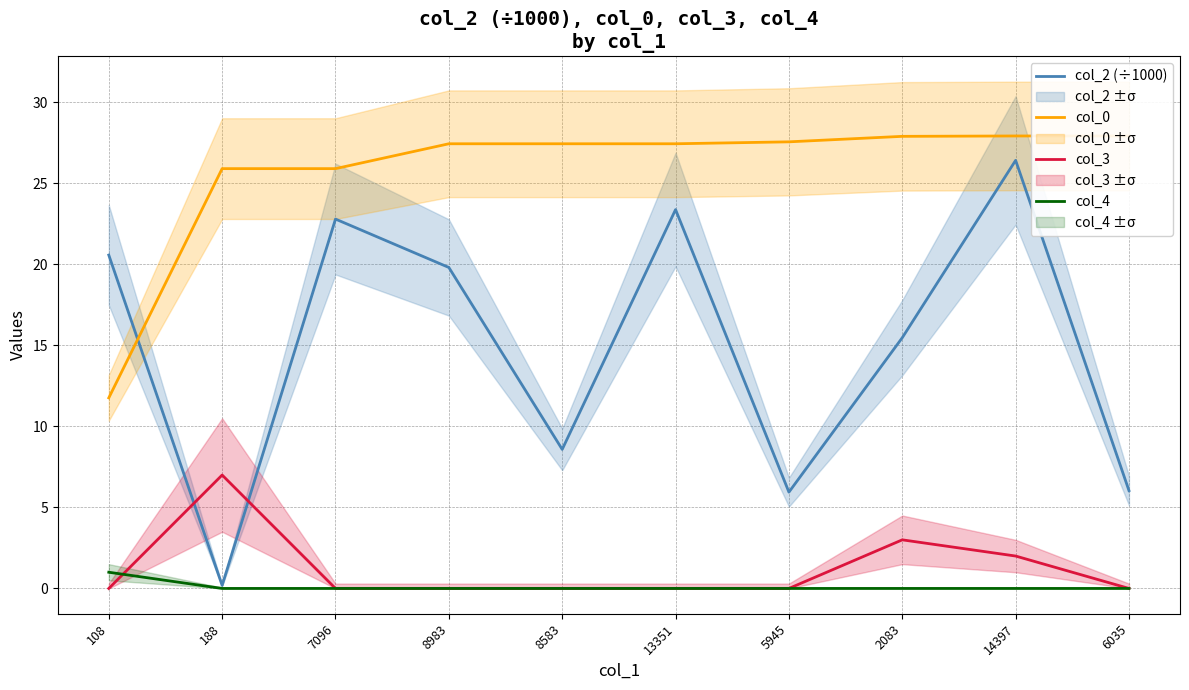

What is the label of the 10th point from the right?

108